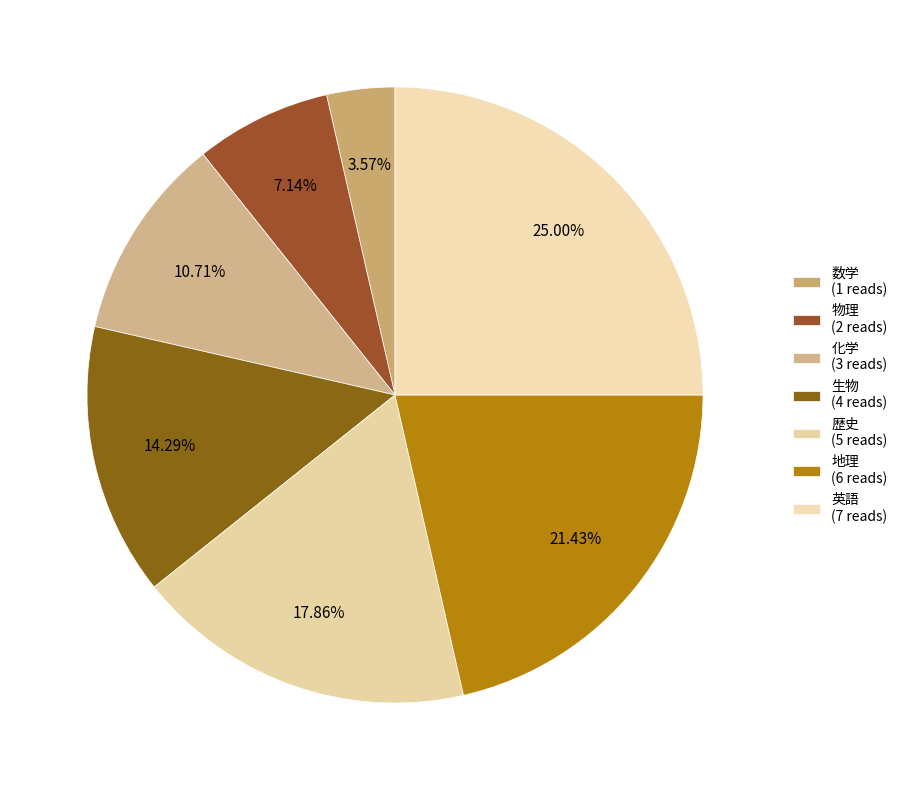

Is it true that 地理 is 21% of the pie?

True